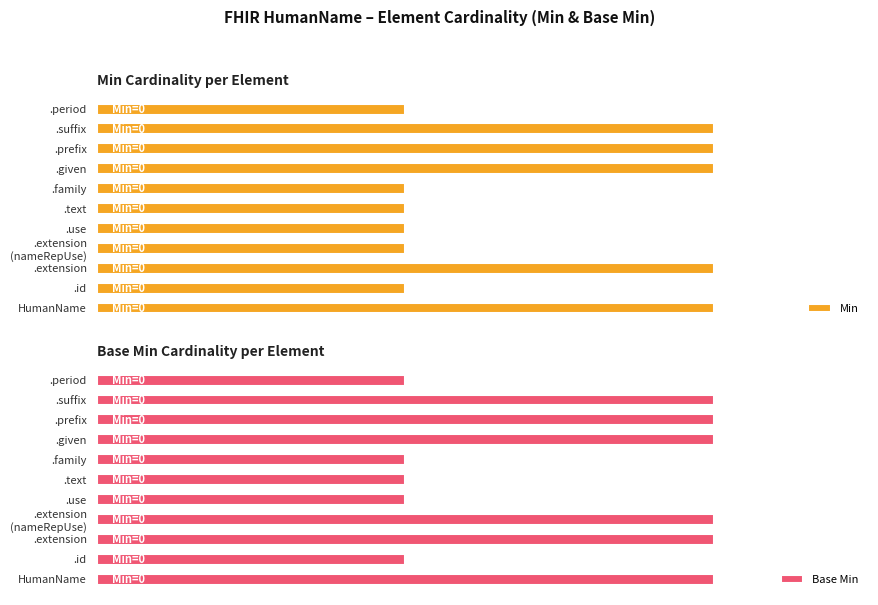

Which series has the widest spread of values?

Min